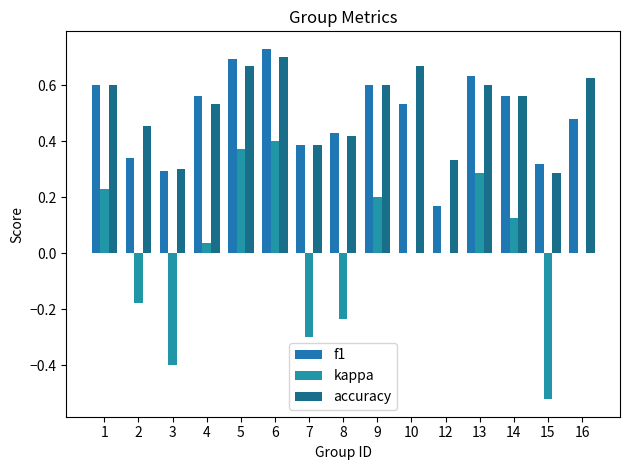

What is the sum of all accuracy values?

7.7